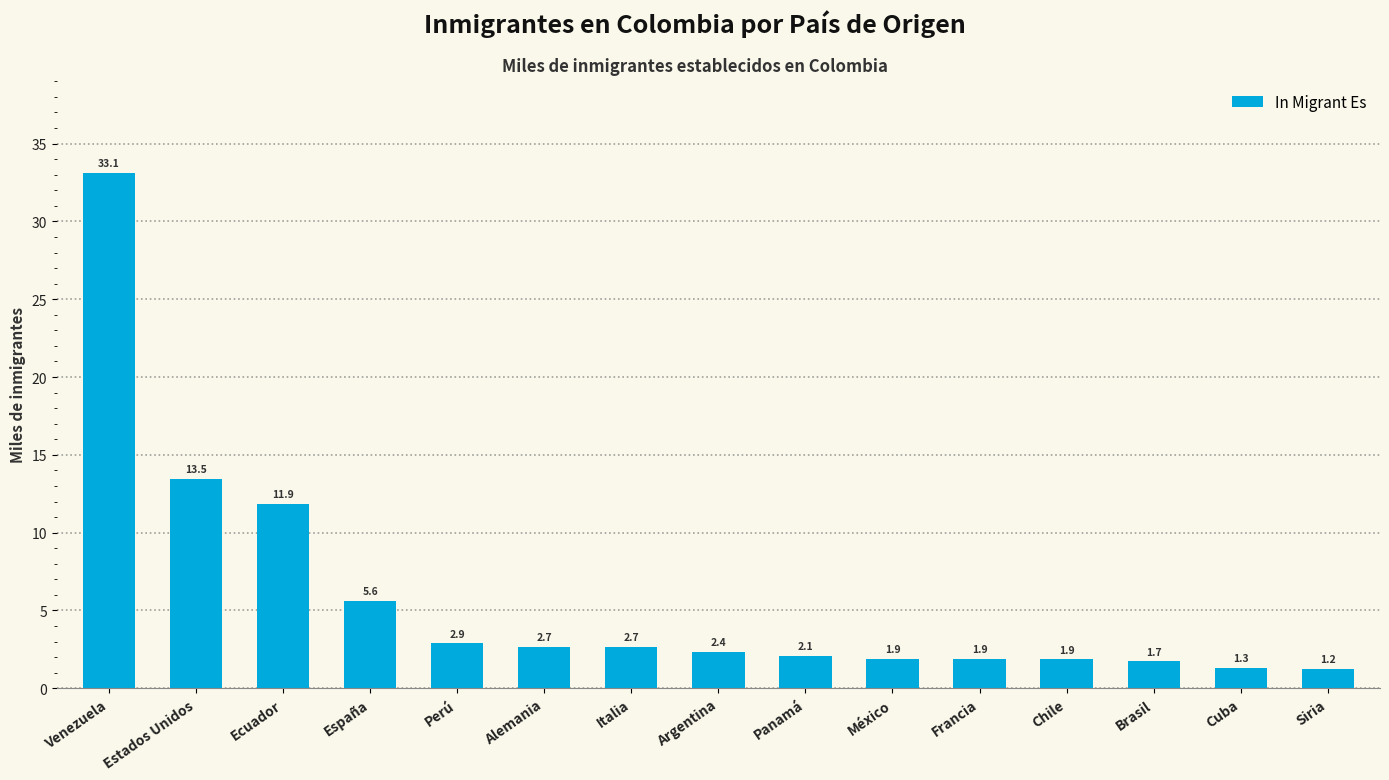

What is the difference between the second highest and second lowest values?

12.2